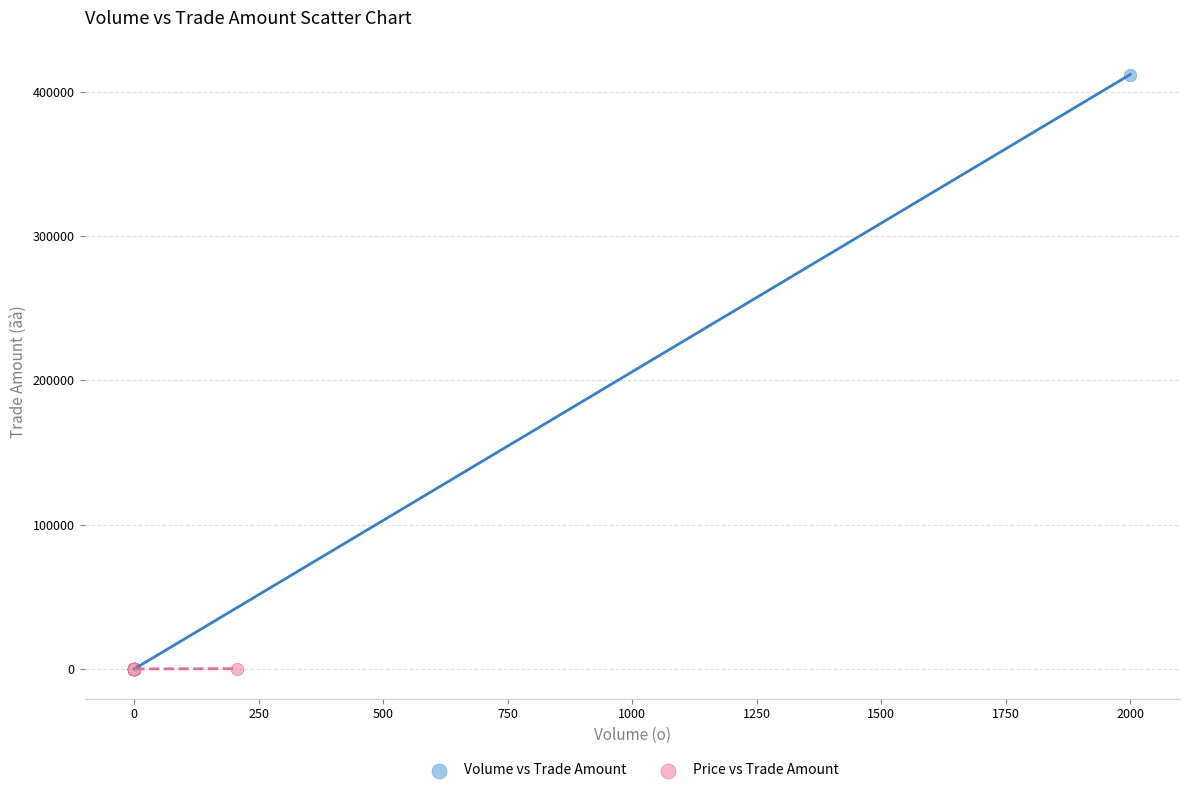

Which series has the largest Y range (max minus min)?

Volume vs Trade Amount